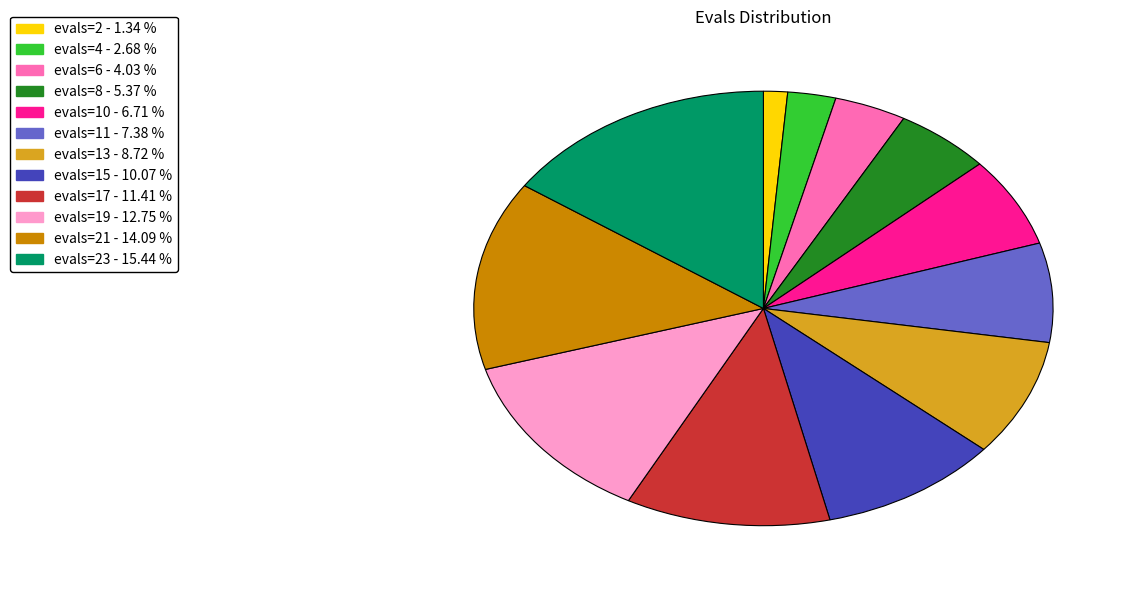

Is there a majority slice in this chart?

No